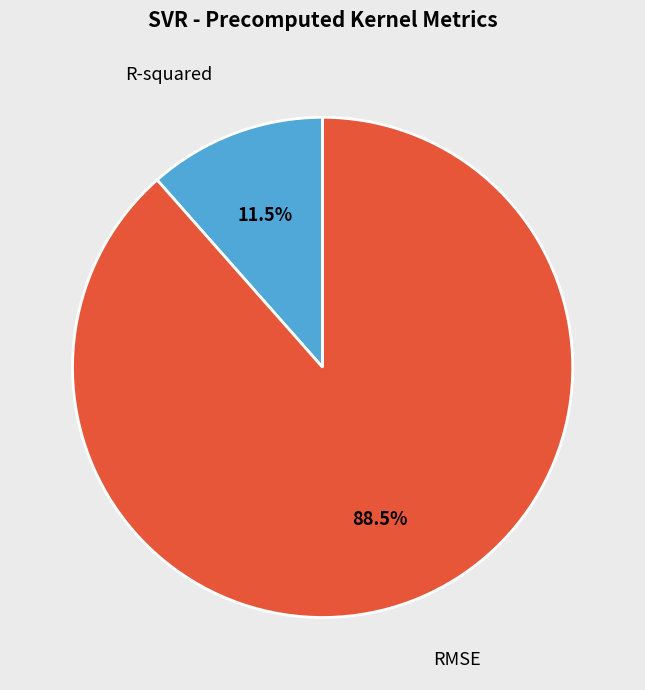

What is the smallest slice in the pie chart?

R-squared